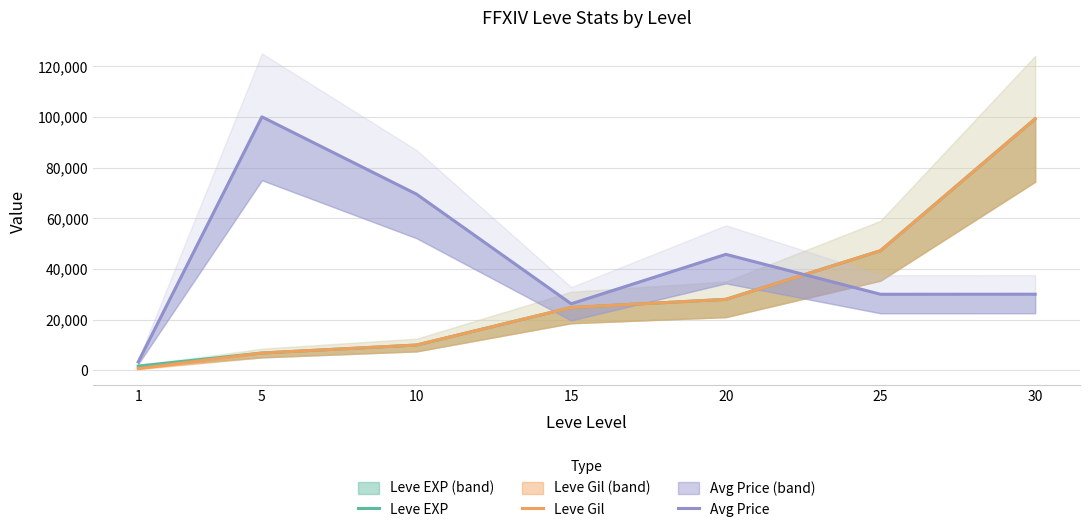

What is the sum of the Leve Gil values at 30 and 1?

99910